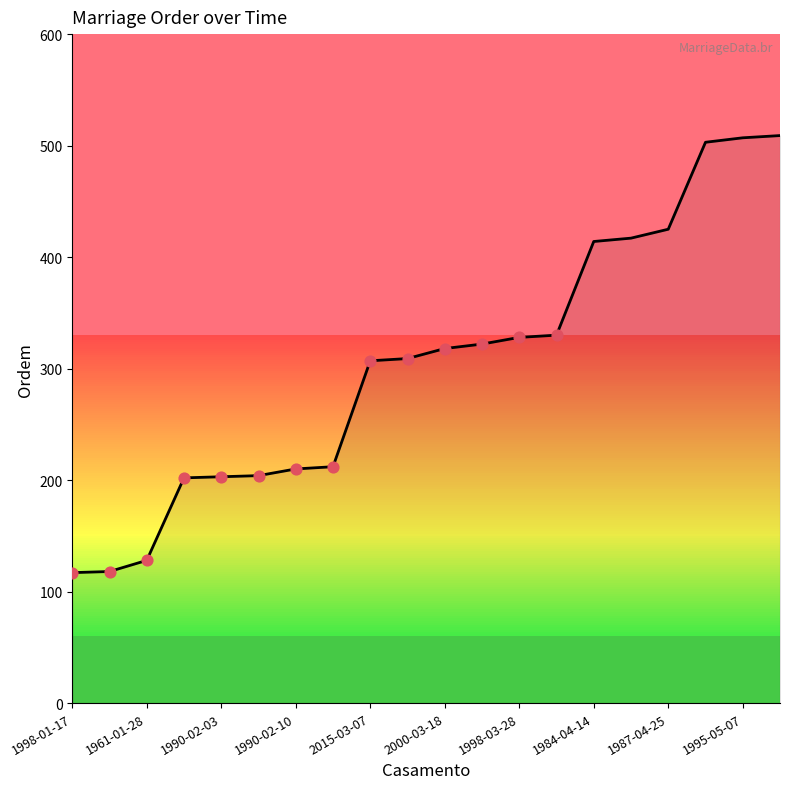

What is the minimum value shown in the chart?

117